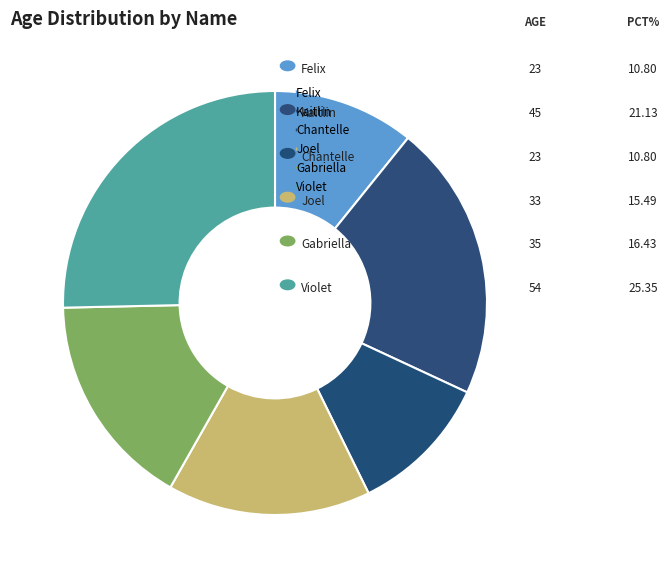

Does any single category account for the majority?

No